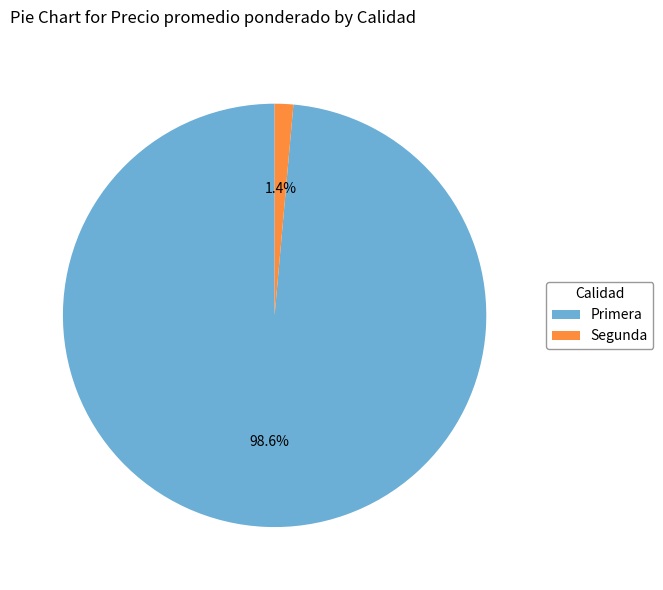

To the nearest percent, what is the difference between the Primera and Segunda slice percentages?

97%